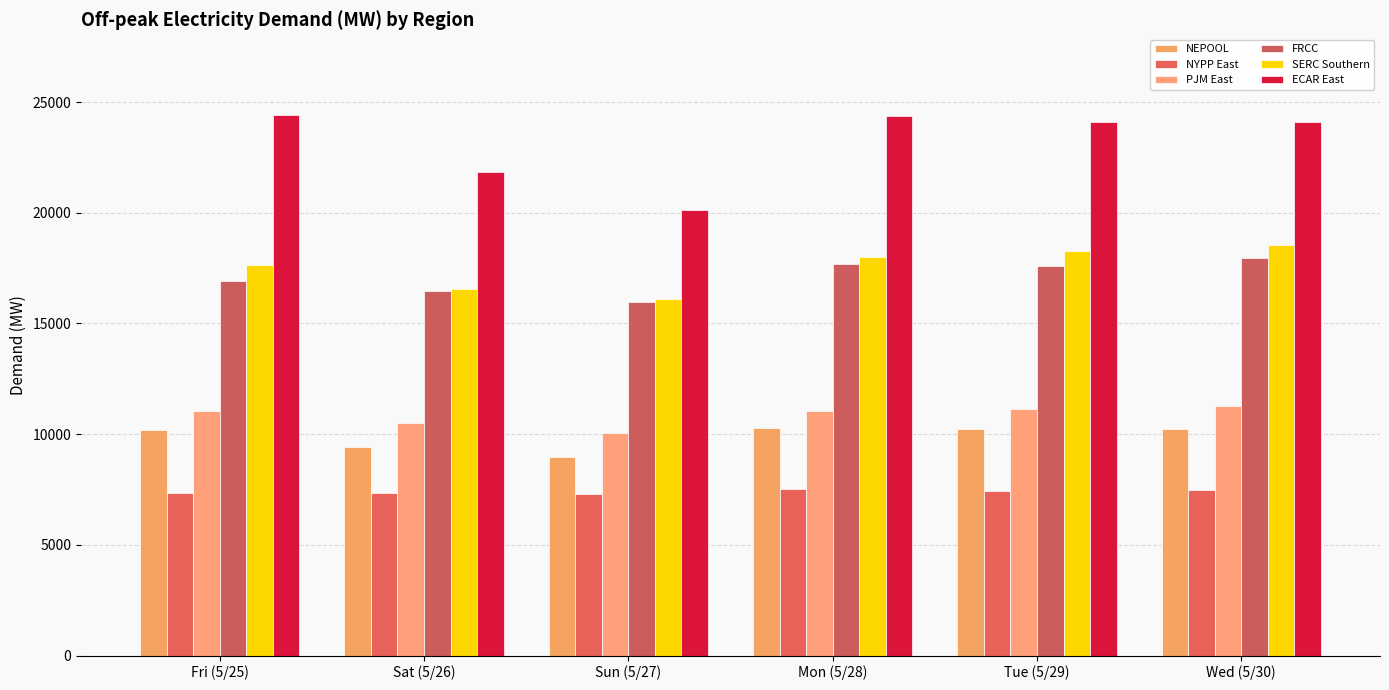

What is the difference between the maximum and minimum values in the ECAR East series?

4278.5